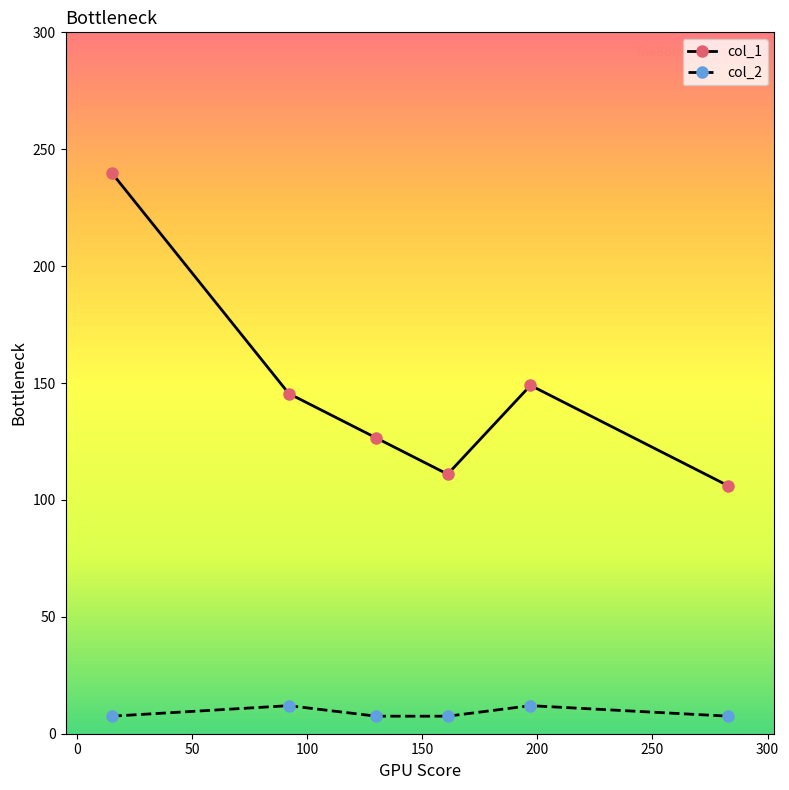

True or false: col_2 and col_1 cross at least once.

False